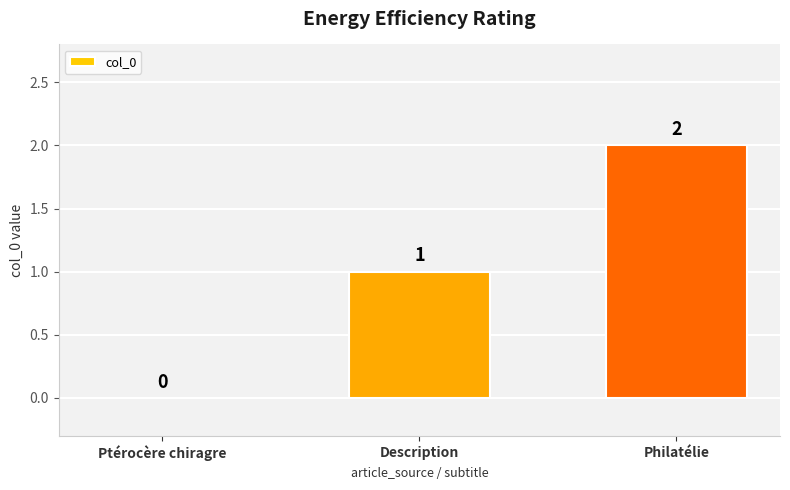

Reading left to right, list all the values displayed in this chart.

Ptérocère chiragre=0	Description=1	Philatélie=2